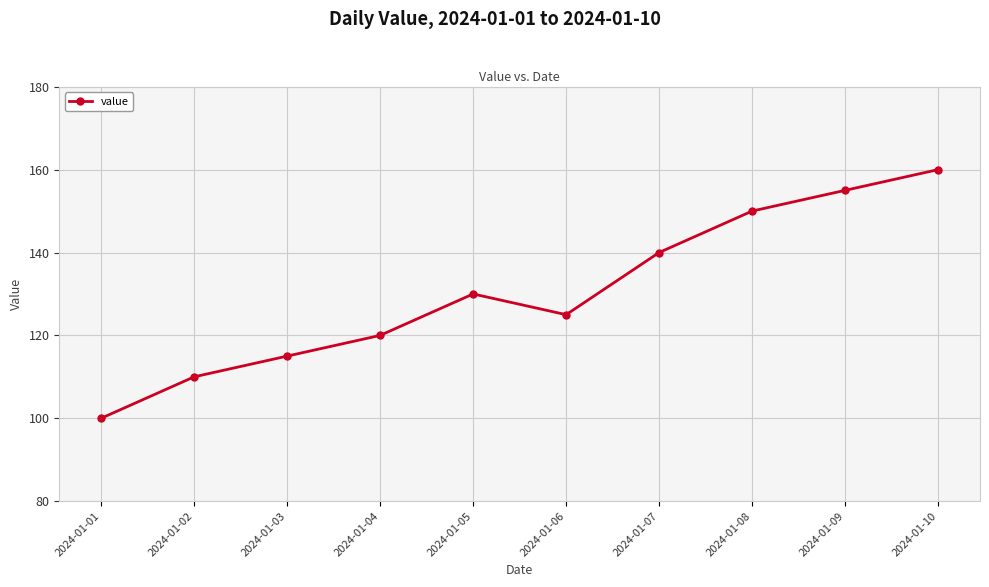

At which label is the value closest to 130?

2024-01-05